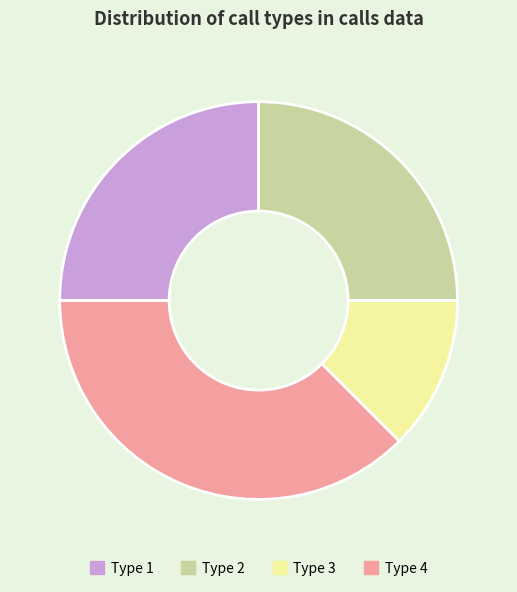

What is the ratio of the value at Type 2 to the value at Type 4?

0.7